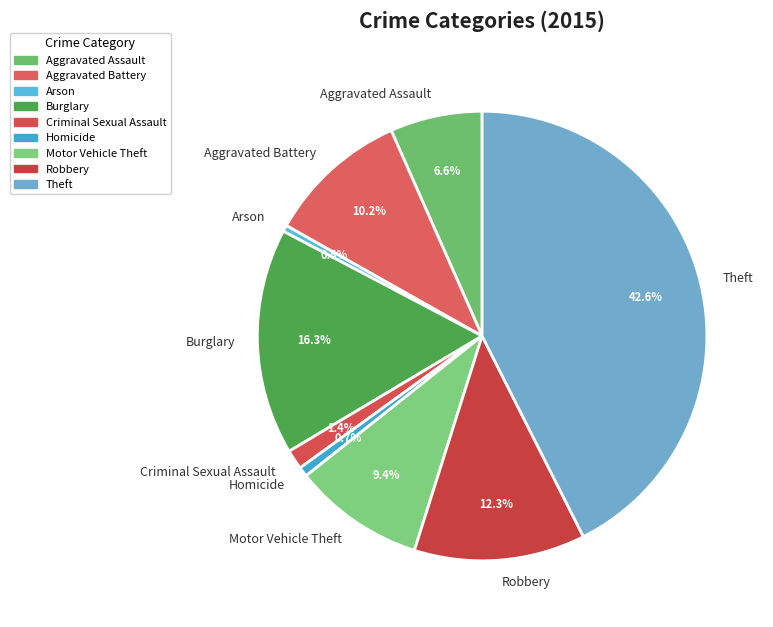

Between Aggravated Battery and Robbery, which is larger?

Robbery